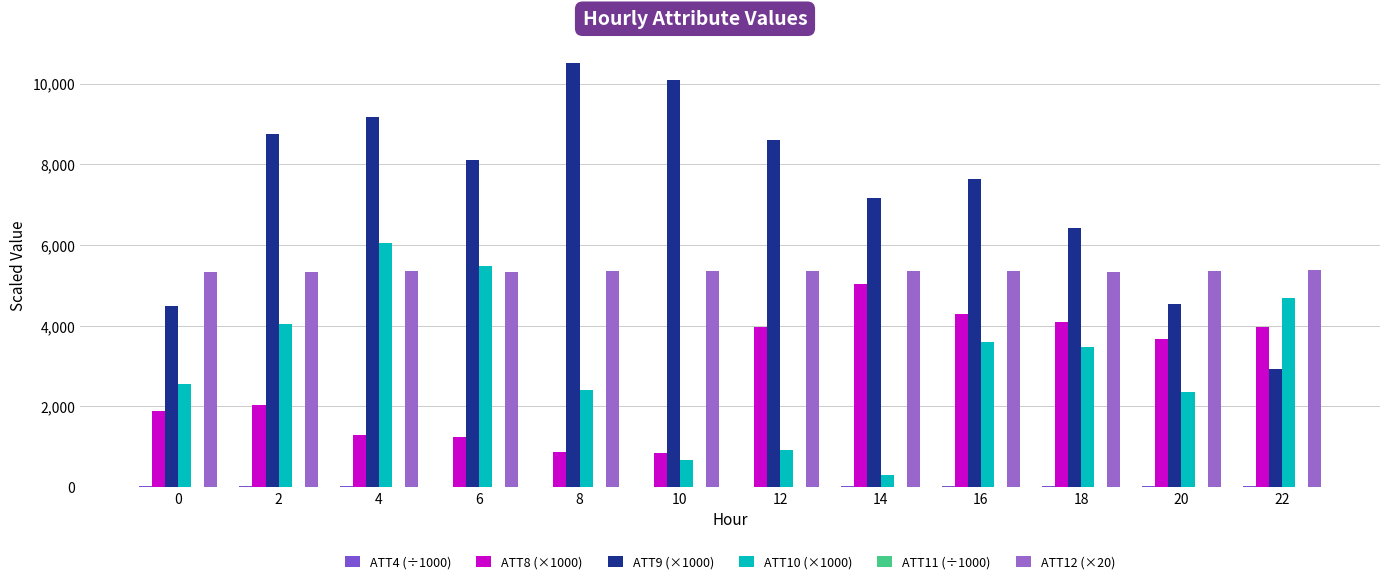

What is the lowest value of the ATT8 (×1000) series?

846.0